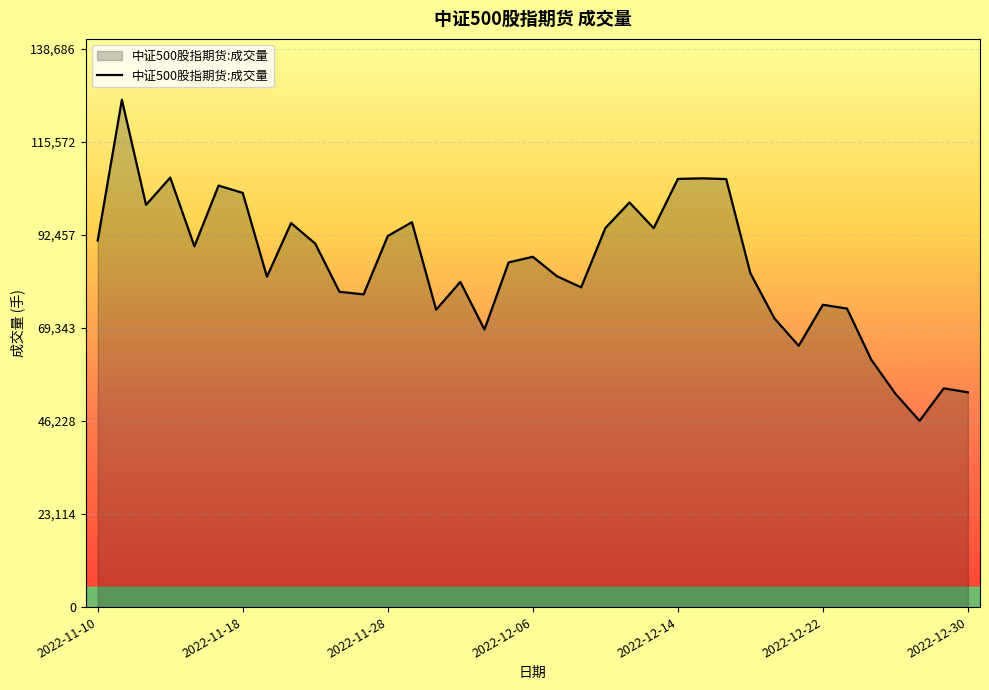

What is the difference between the maximum and minimum values?

79786